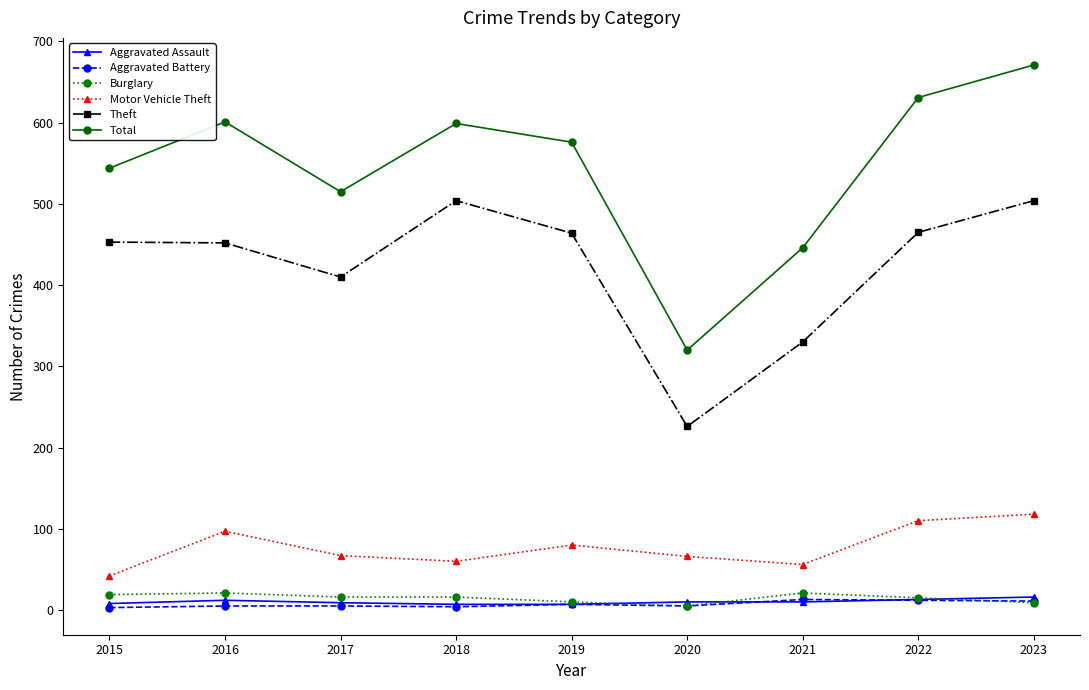

Count the Aggravated Assault values in the range 8 to 12.

5